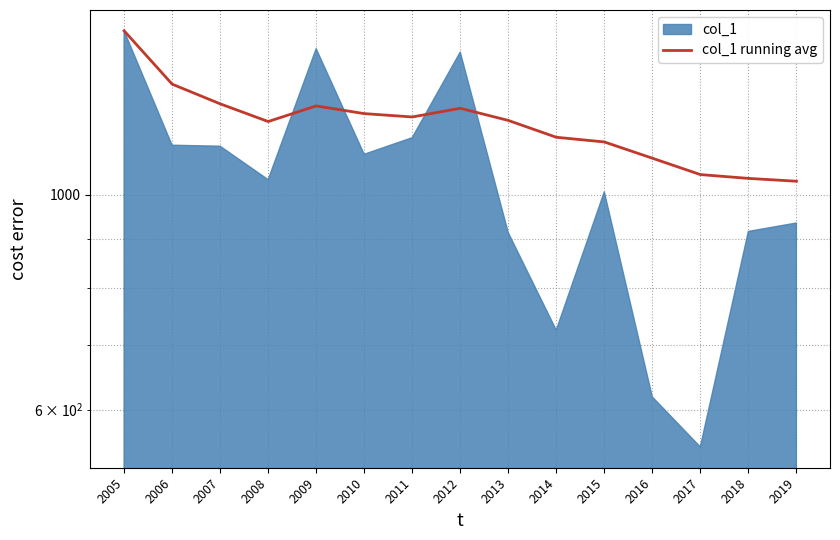

Does the chart have visible grid lines?

Yes